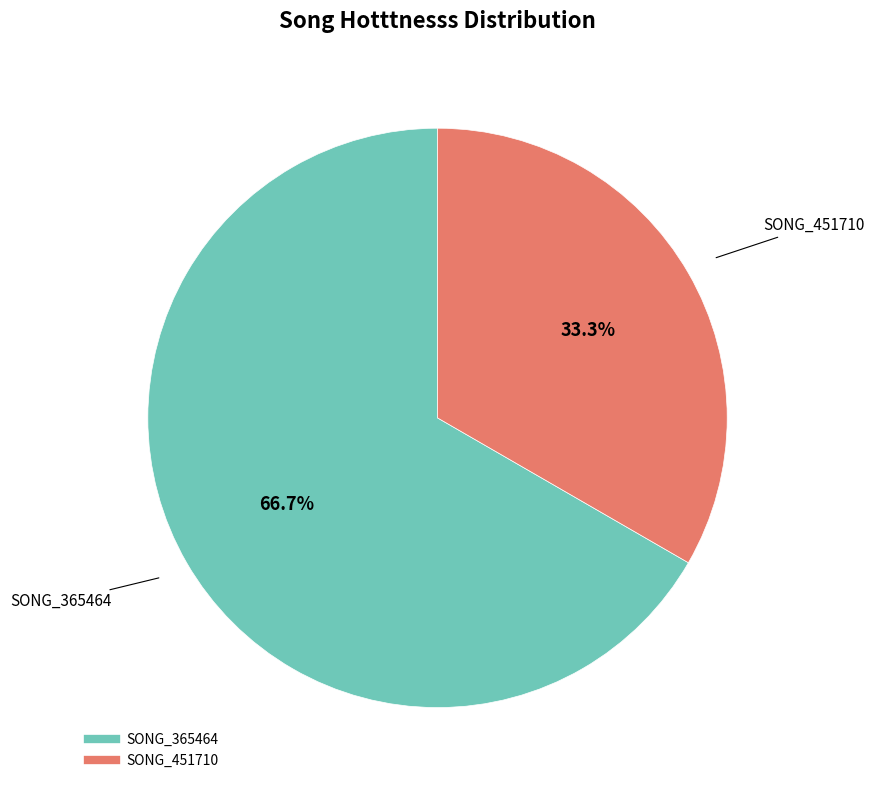

What percentage is the SONG_365464 slice, to the nearest percent?

67%